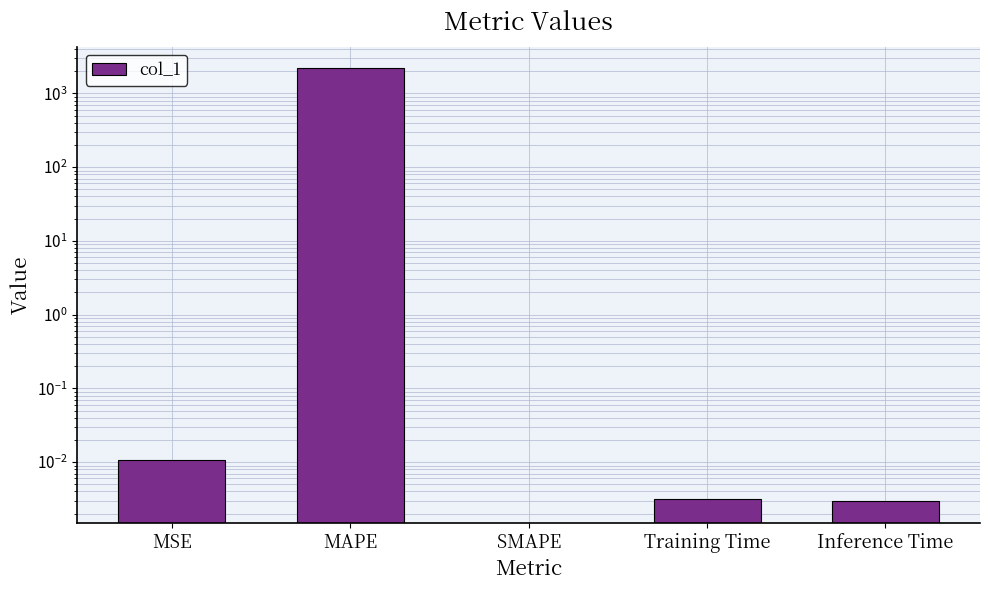

What is the change in value from MAPE to Inference Time?

-2191.0